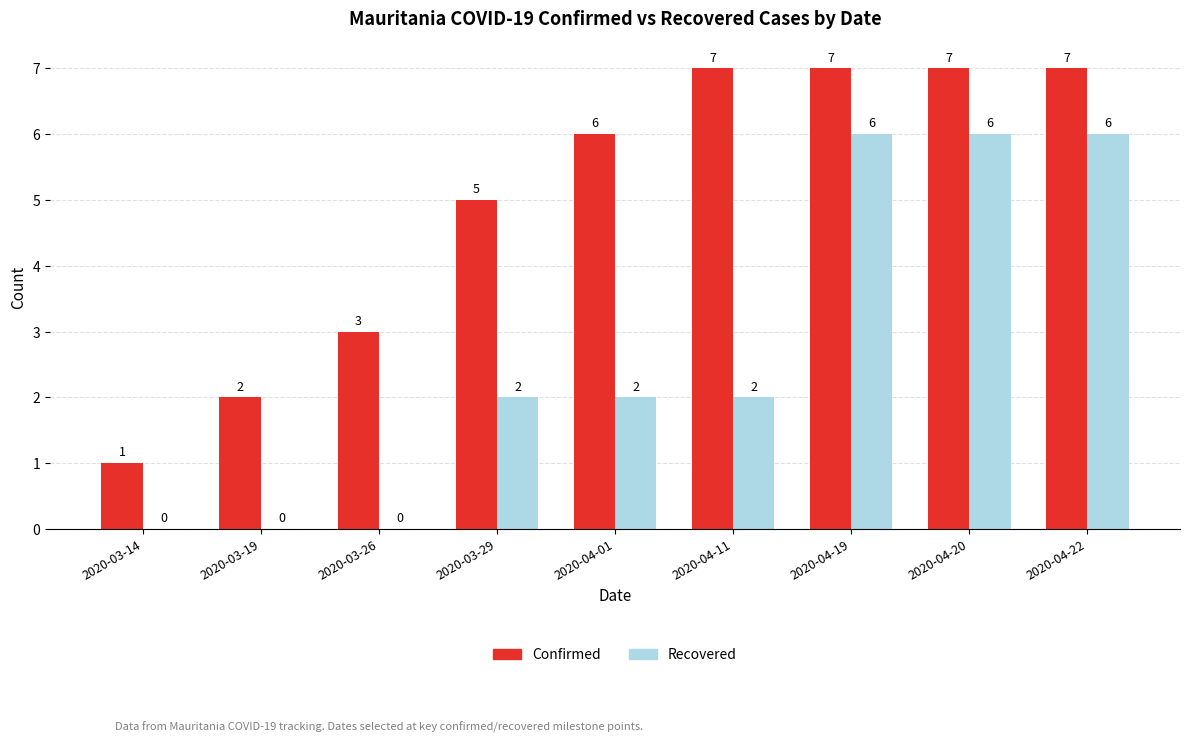

Reading right to left, list all the values displayed in this chart.

Confirmed: 7	7	7	7	6	5	3	2	1
Recovered: 6	6	6	2	2	2	0	0	0